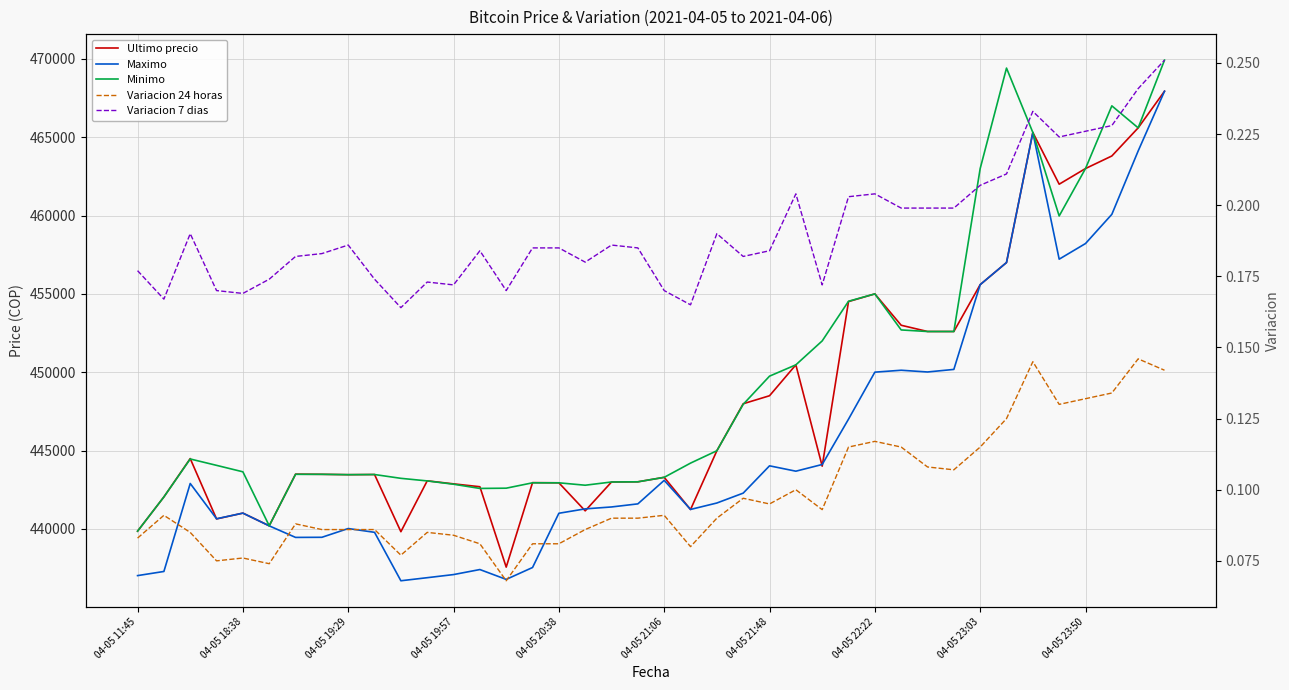

Is the value of Variacion 24 horas at 24 greater than the value of Minimo at 22?

No